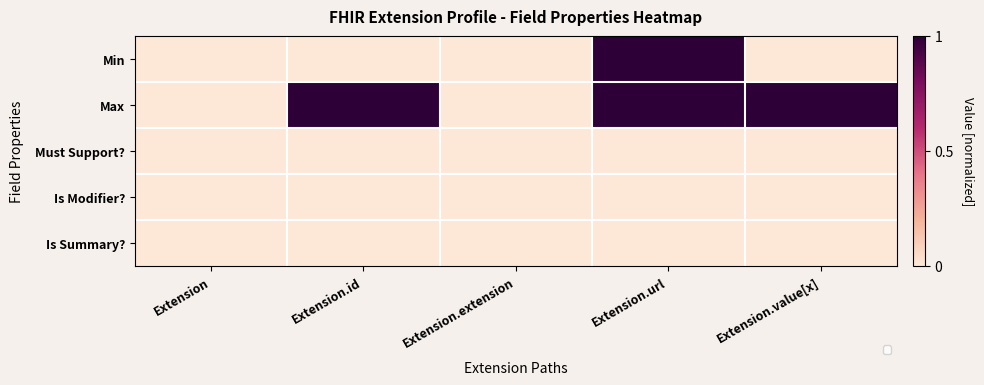

How many categories are shown in the chart?

5